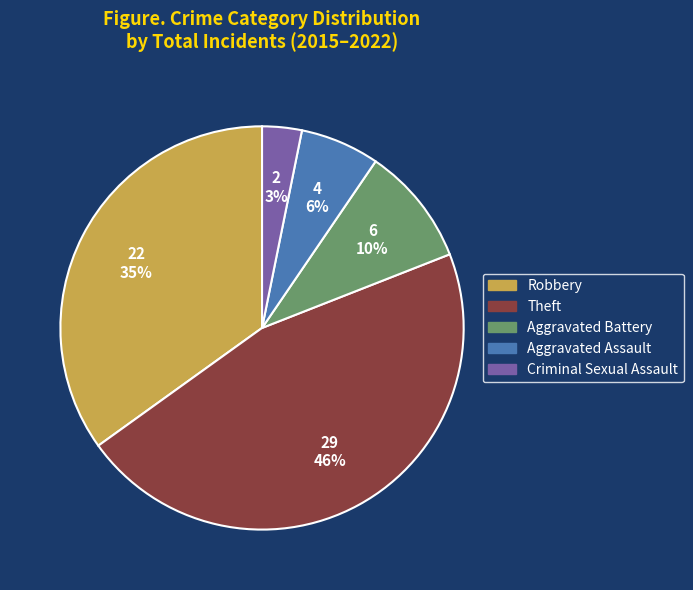

What is the ratio of the value at Aggravated Assault to the value at Robbery?

0.2